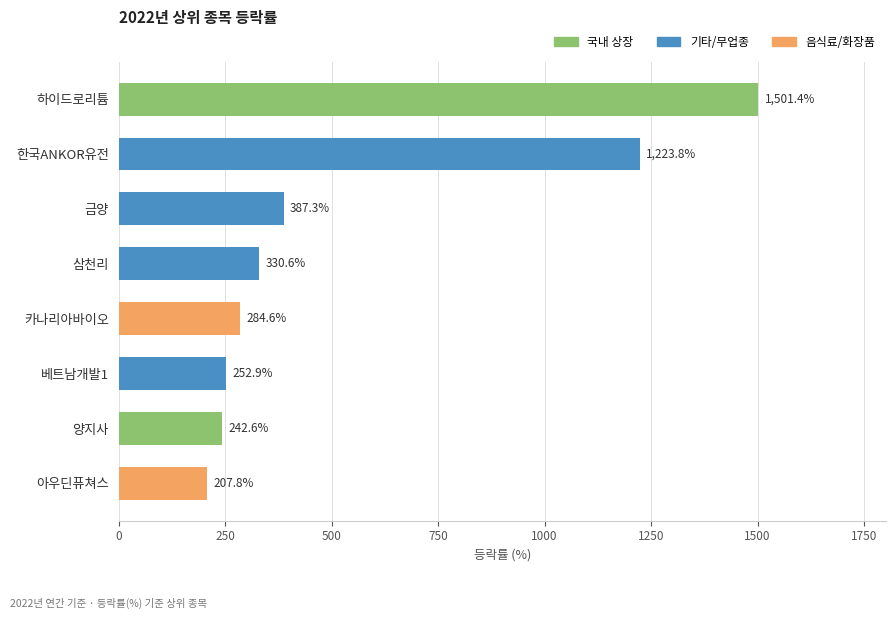

What position from the bottom is 하이드로리튬?

8